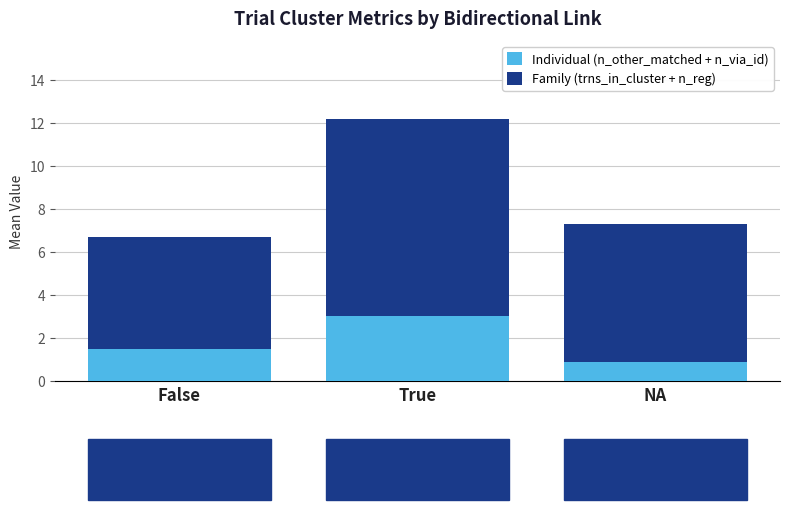

What is the highest value of the Individual (n_other_matched + n_via_id) series?

3.0